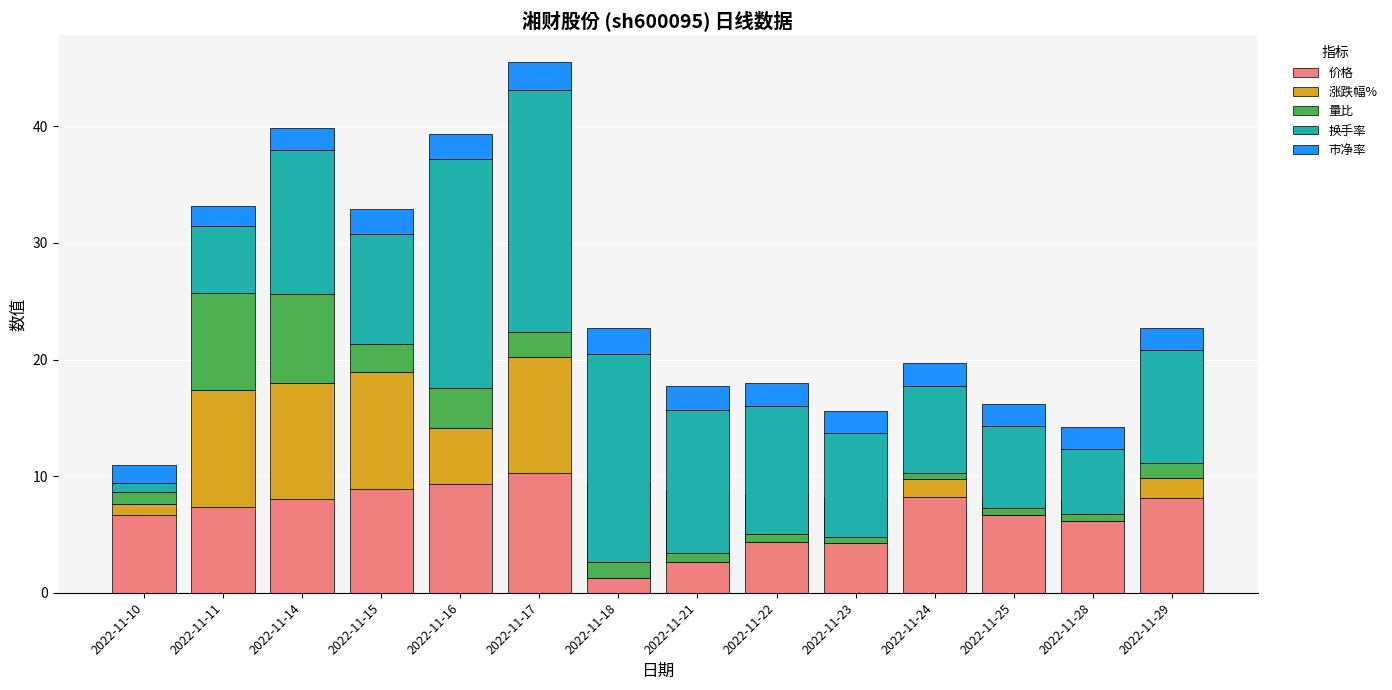

Read the 涨跌幅% value at 2022-11-10.

0.9